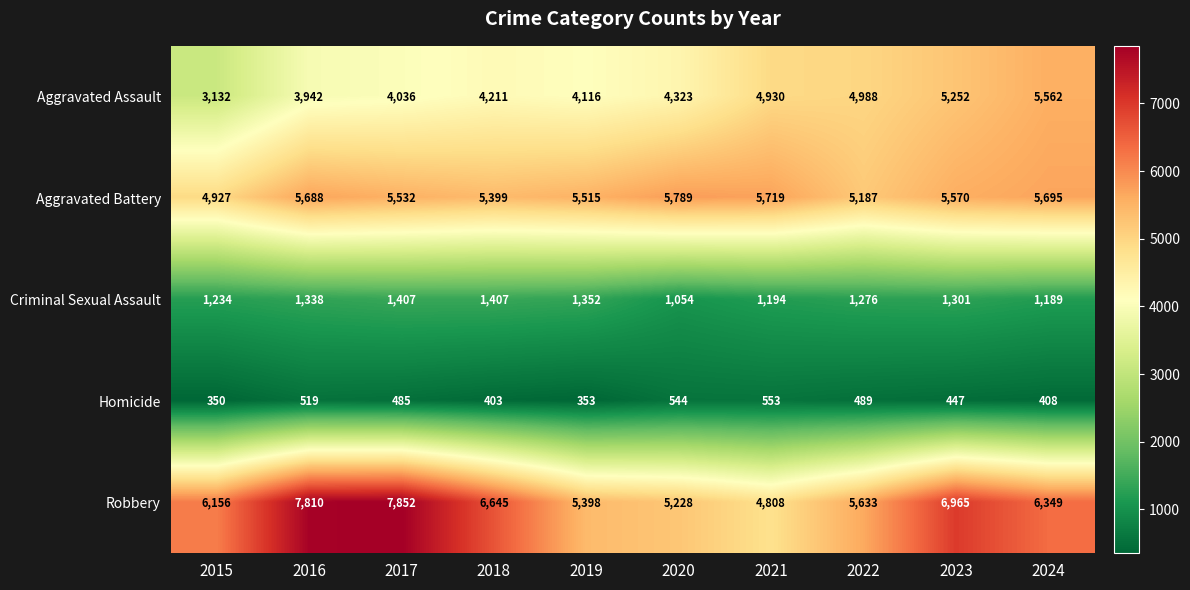

Which label corresponds to the smallest value in the chart?

2015